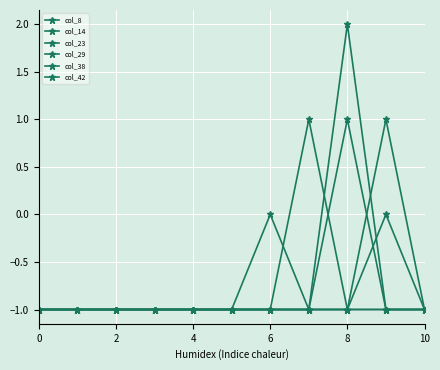

Does the chart have visible grid lines?

Yes